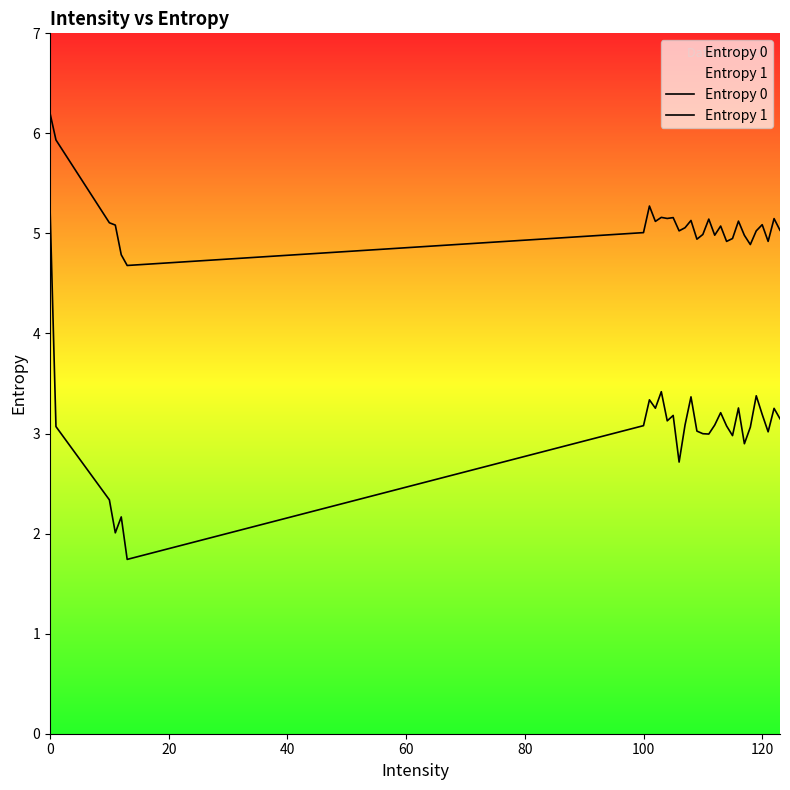

Does the chart display data point markers on the line(s)?

No